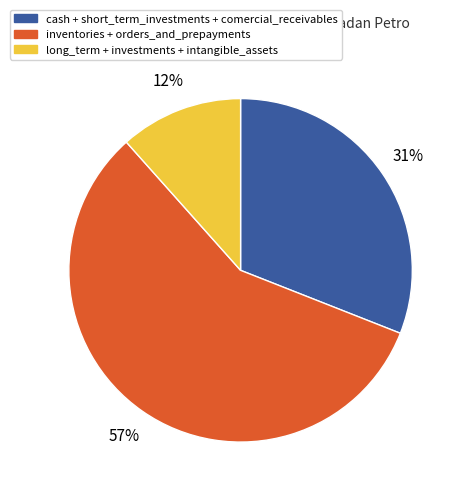

Is there any slice that represents more than half of the pie?

Yes